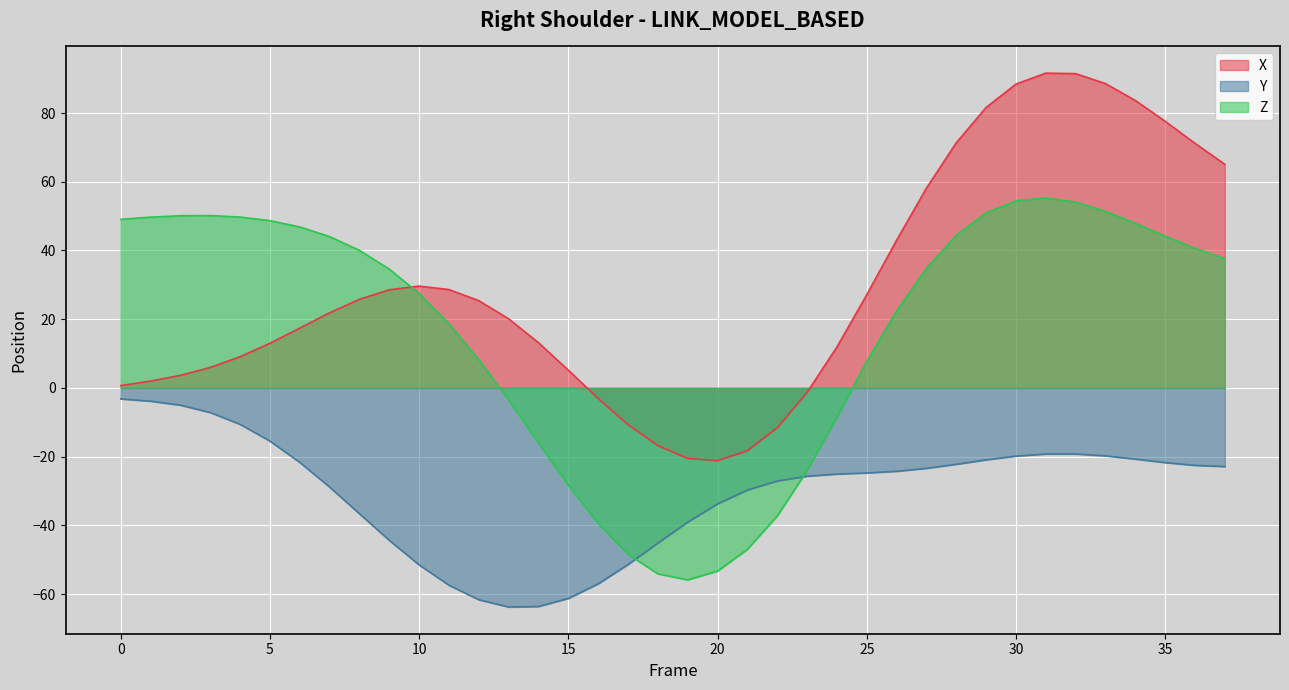

What is the value of the Y point at the 36th from the left?

-21.7